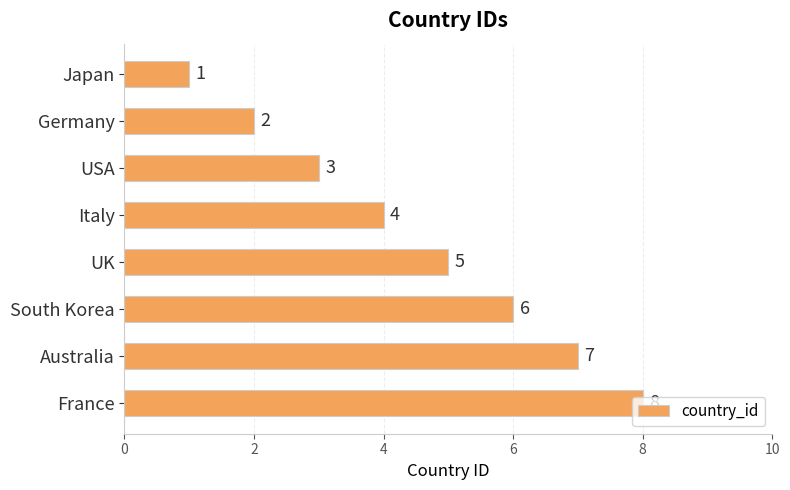

How many values are between 3 and 7?

5